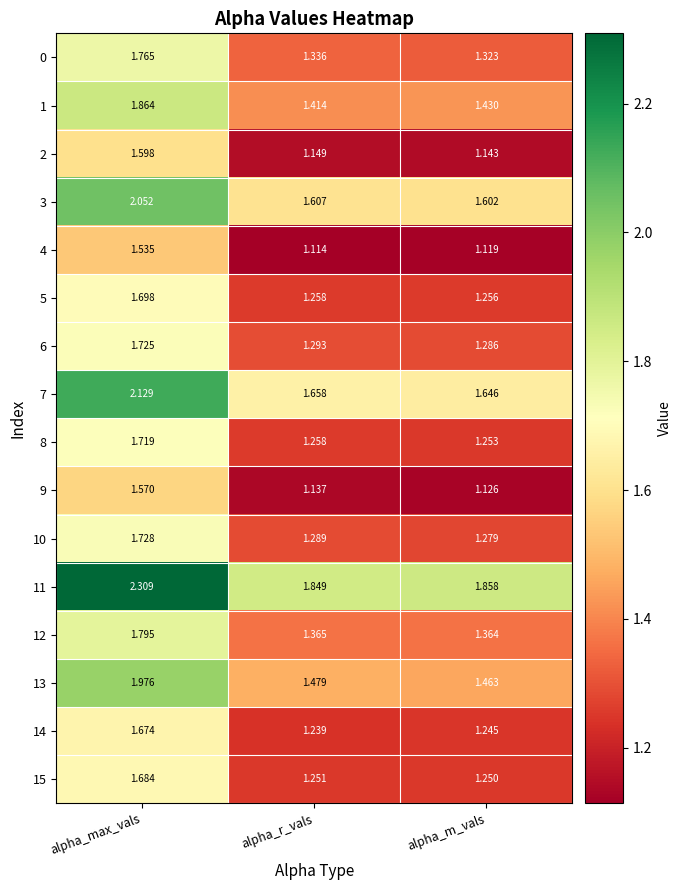

Which series has the largest range (max minus min)?

13